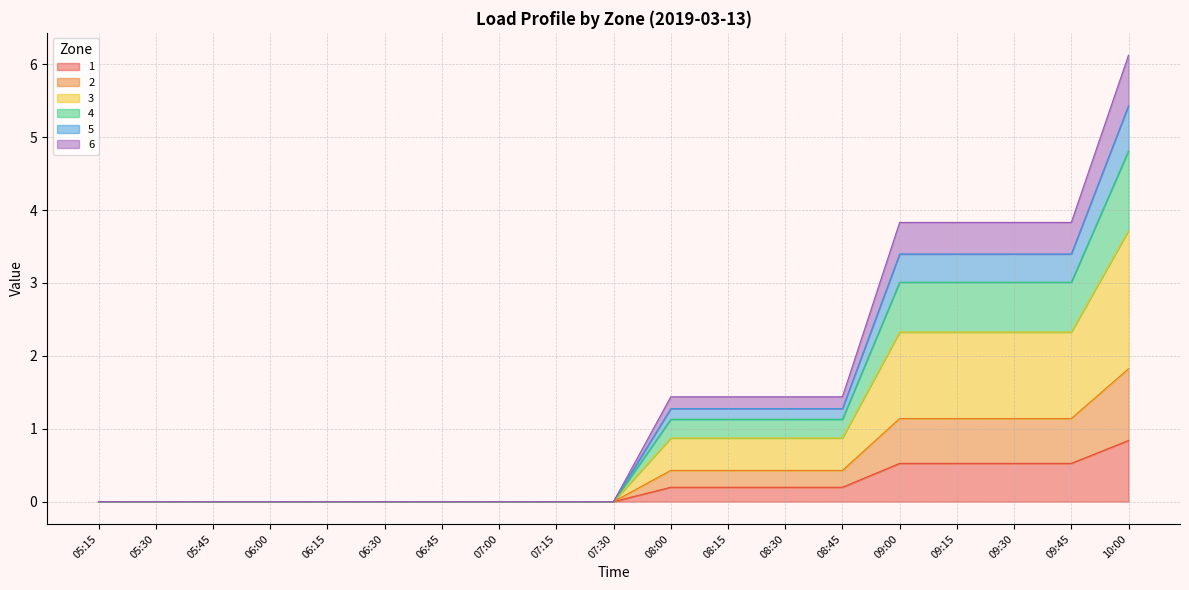

What is the sum of all 1 values?

3.7